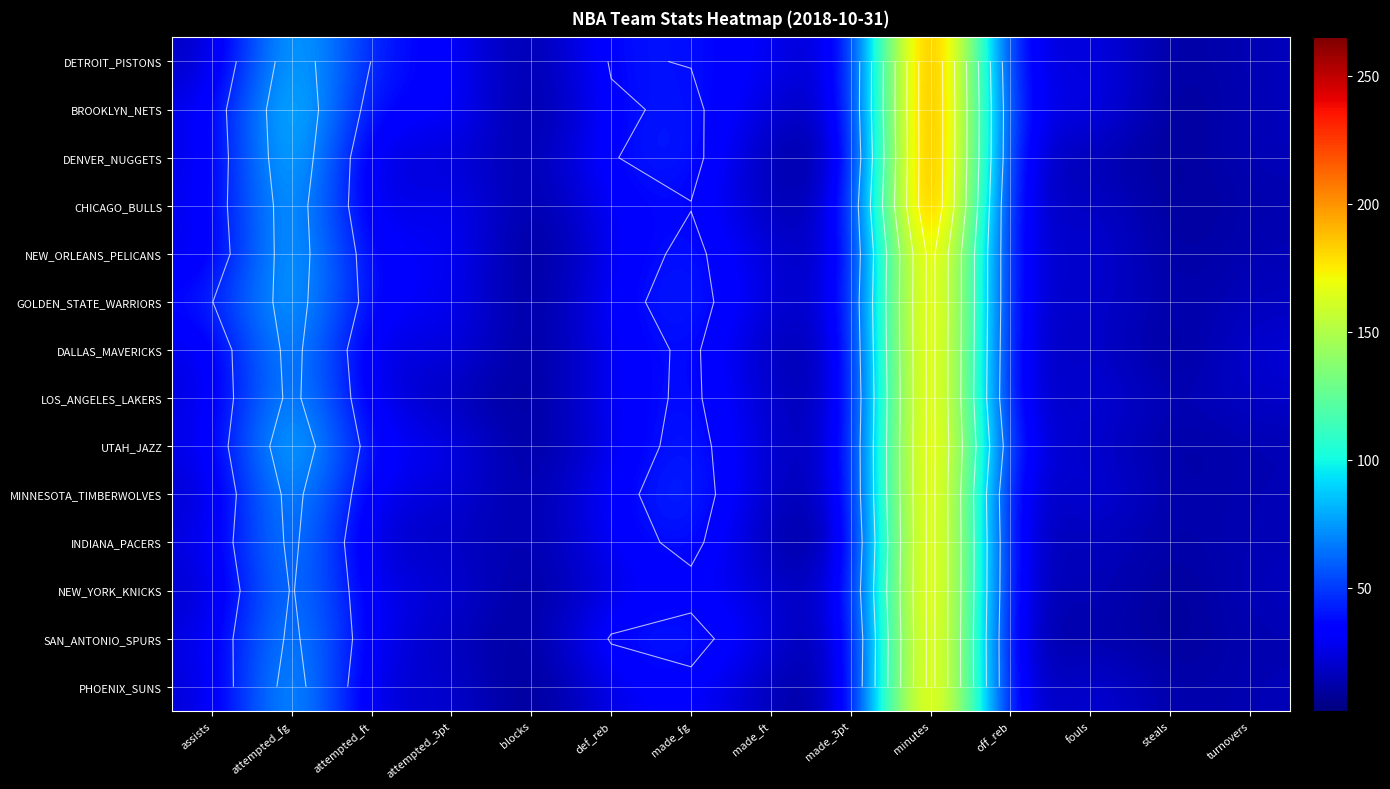

At which category does the chart reach its peak across all series?

minutes